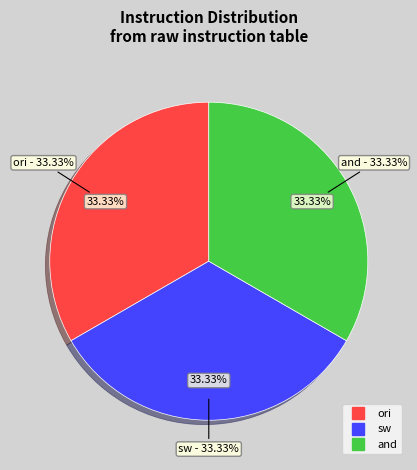

Which slice is the largest?

sw